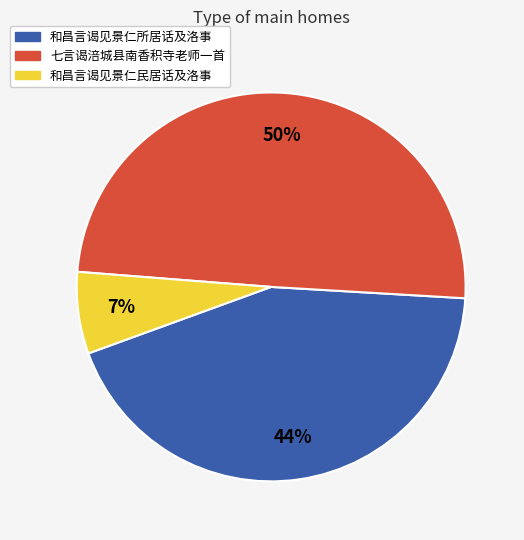

Rank the categories by value from highest to lowest.

七言谒涪城县南香积寺老师一首, 和昌言谒见景仁所居话及洛事, 和昌言谒见景仁民居话及洛事